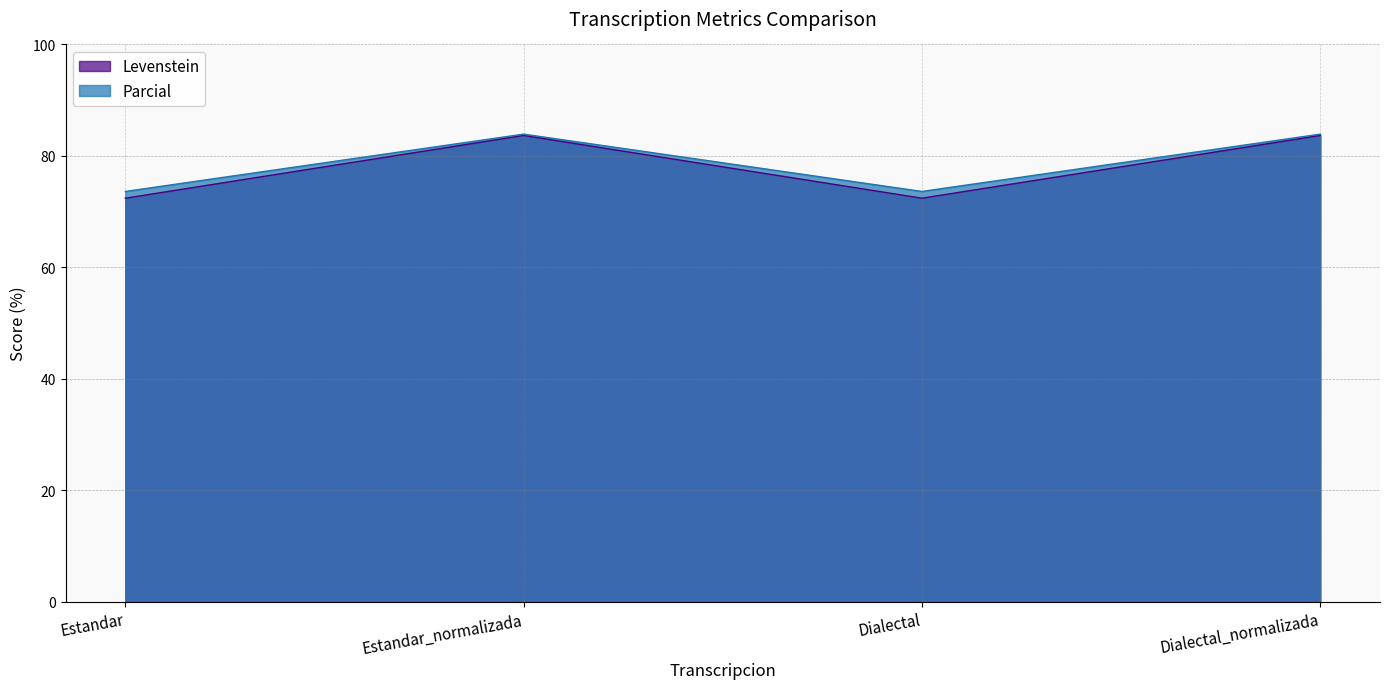

Where is the first local maximum for Levenstein?

Estandar_normalizada